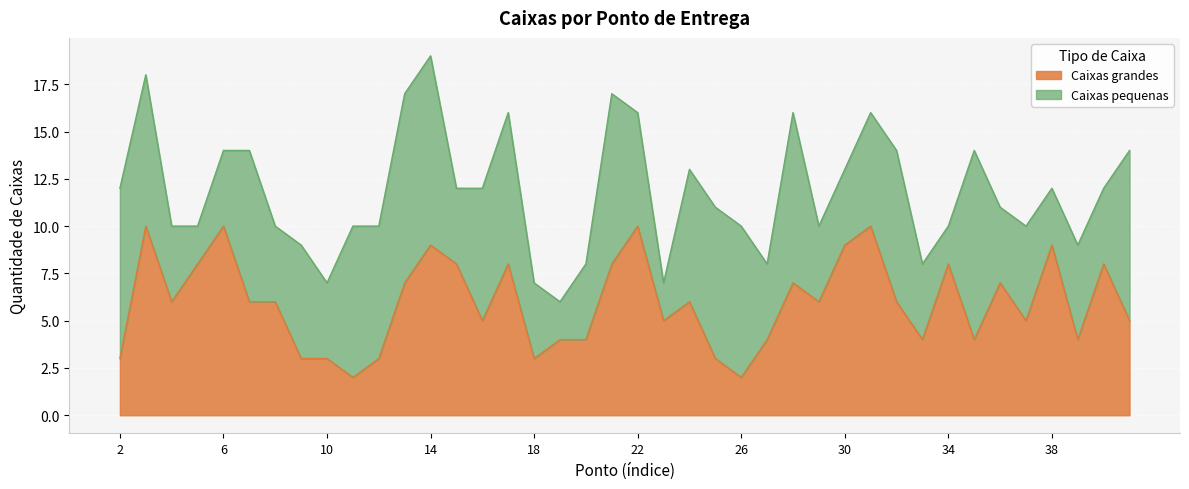

At which category is the sum across all series the highest?

14